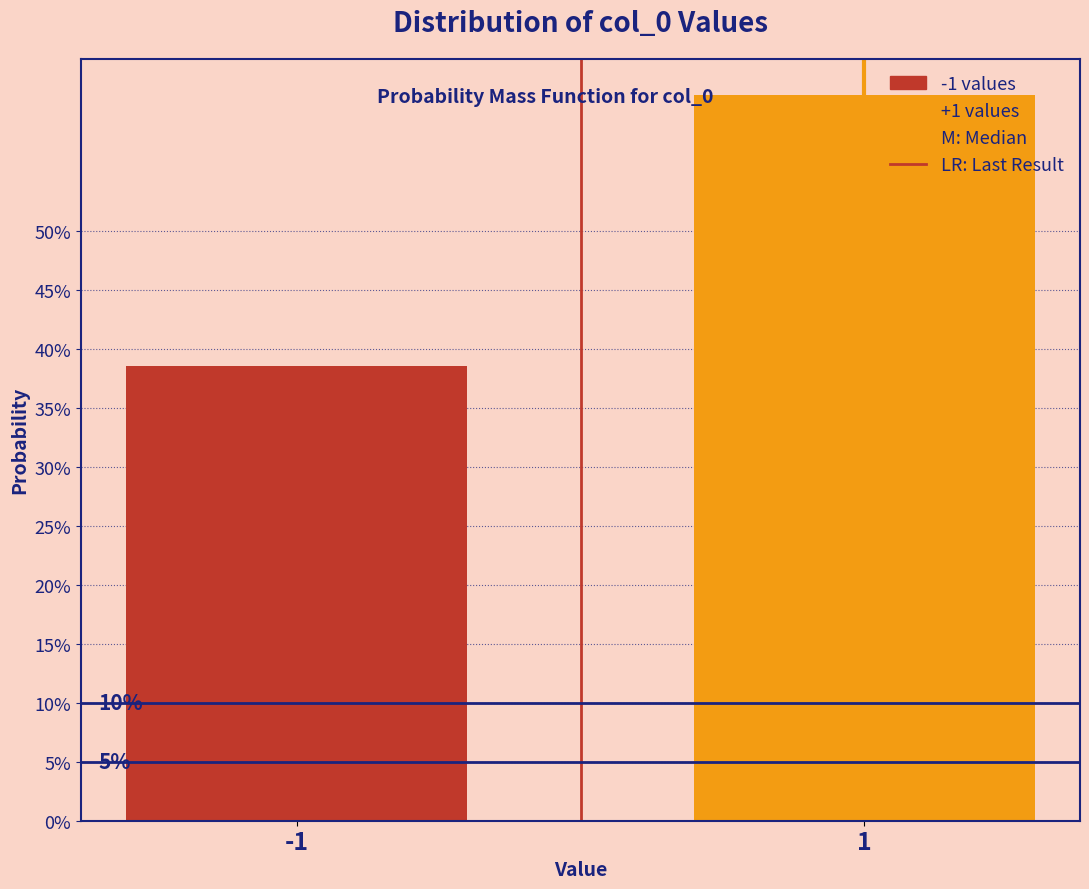

Does the chart contain any negative values?

No